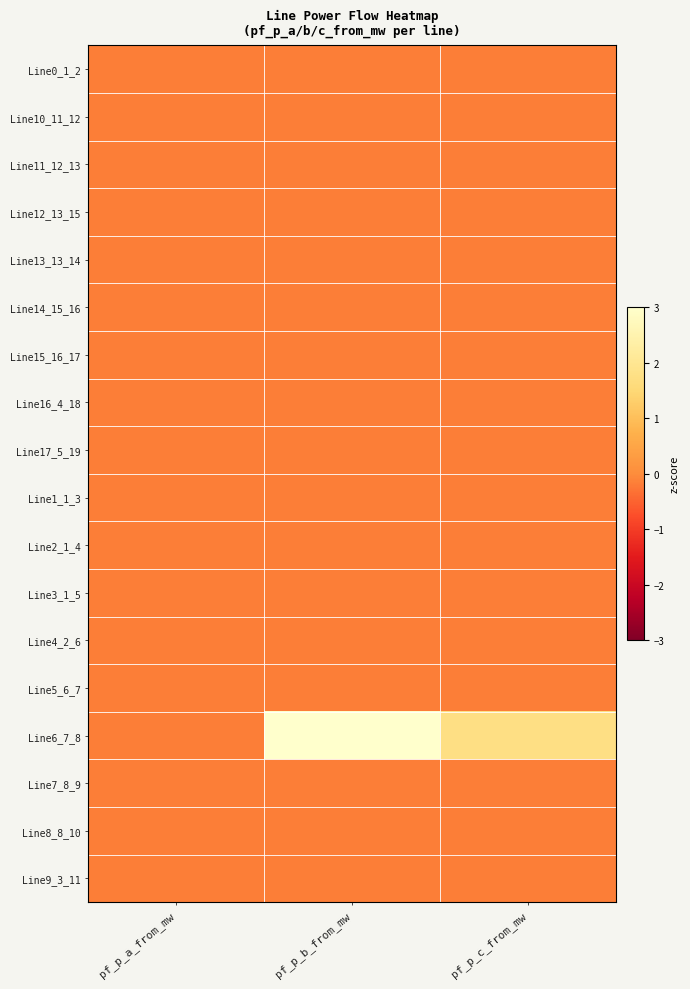

Reading right to left, list all the values displayed in this chart.

Line0_1_2: pf_p_c_from_mw=-0.2	pf_p_b_from_mw=-0.2	pf_p_a_from_mw=-0.2
Line10_11_12: pf_p_c_from_mw=-0.2	pf_p_b_from_mw=-0.2	pf_p_a_from_mw=-0.2
Line11_12_13: pf_p_c_from_mw=-0.2	pf_p_b_from_mw=-0.2	pf_p_a_from_mw=-0.2
Line12_13_15: pf_p_c_from_mw=-0.2	pf_p_b_from_mw=-0.2	pf_p_a_from_mw=-0.2
Line13_13_14: pf_p_c_from_mw=-0.2	pf_p_b_from_mw=-0.2	pf_p_a_from_mw=-0.2
Line14_15_16: pf_p_c_from_mw=-0.2	pf_p_b_from_mw=-0.2	pf_p_a_from_mw=-0.2
Line15_16_17: pf_p_c_from_mw=-0.2	pf_p_b_from_mw=-0.2	pf_p_a_from_mw=-0.2
Line16_4_18: pf_p_c_from_mw=-0.2	pf_p_b_from_mw=-0.2	pf_p_a_from_mw=-0.2
Line17_5_19: pf_p_c_from_mw=-0.2	pf_p_b_from_mw=-0.2	pf_p_a_from_mw=-0.2
Line1_1_3: pf_p_c_from_mw=-0.2	pf_p_b_from_mw=-0.2	pf_p_a_from_mw=-0.2
Line2_1_4: pf_p_c_from_mw=-0.2	pf_p_b_from_mw=-0.2	pf_p_a_from_mw=-0.2
Line3_1_5: pf_p_c_from_mw=-0.2	pf_p_b_from_mw=-0.2	pf_p_a_from_mw=-0.2
Line4_2_6: pf_p_c_from_mw=-0.2	pf_p_b_from_mw=-0.2	pf_p_a_from_mw=-0.2
Line5_6_7: pf_p_c_from_mw=-0.2	pf_p_b_from_mw=-0.2	pf_p_a_from_mw=-0.2
Line6_7_8: pf_p_c_from_mw=1.7	pf_p_b_from_mw=7.0	pf_p_a_from_mw=-0.2
Line7_8_9: pf_p_c_from_mw=-0.2	pf_p_b_from_mw=-0.2	pf_p_a_from_mw=-0.2
Line8_8_10: pf_p_c_from_mw=-0.2	pf_p_b_from_mw=-0.2	pf_p_a_from_mw=-0.2
Line9_3_11: pf_p_c_from_mw=-0.2	pf_p_b_from_mw=-0.2	pf_p_a_from_mw=-0.2